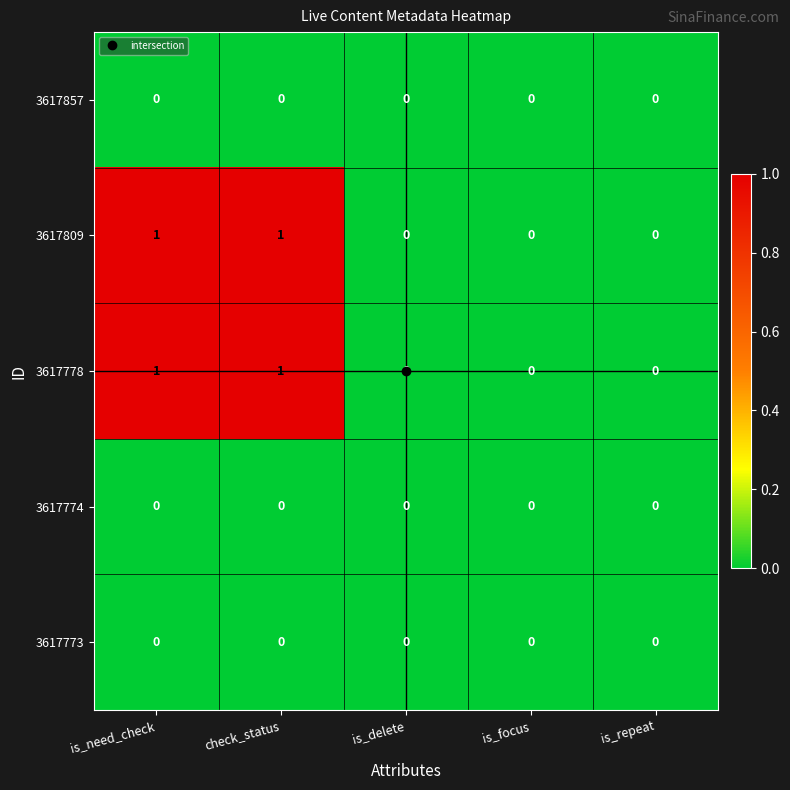

Is it true that 3617809 equals 0 at is_focus?

True